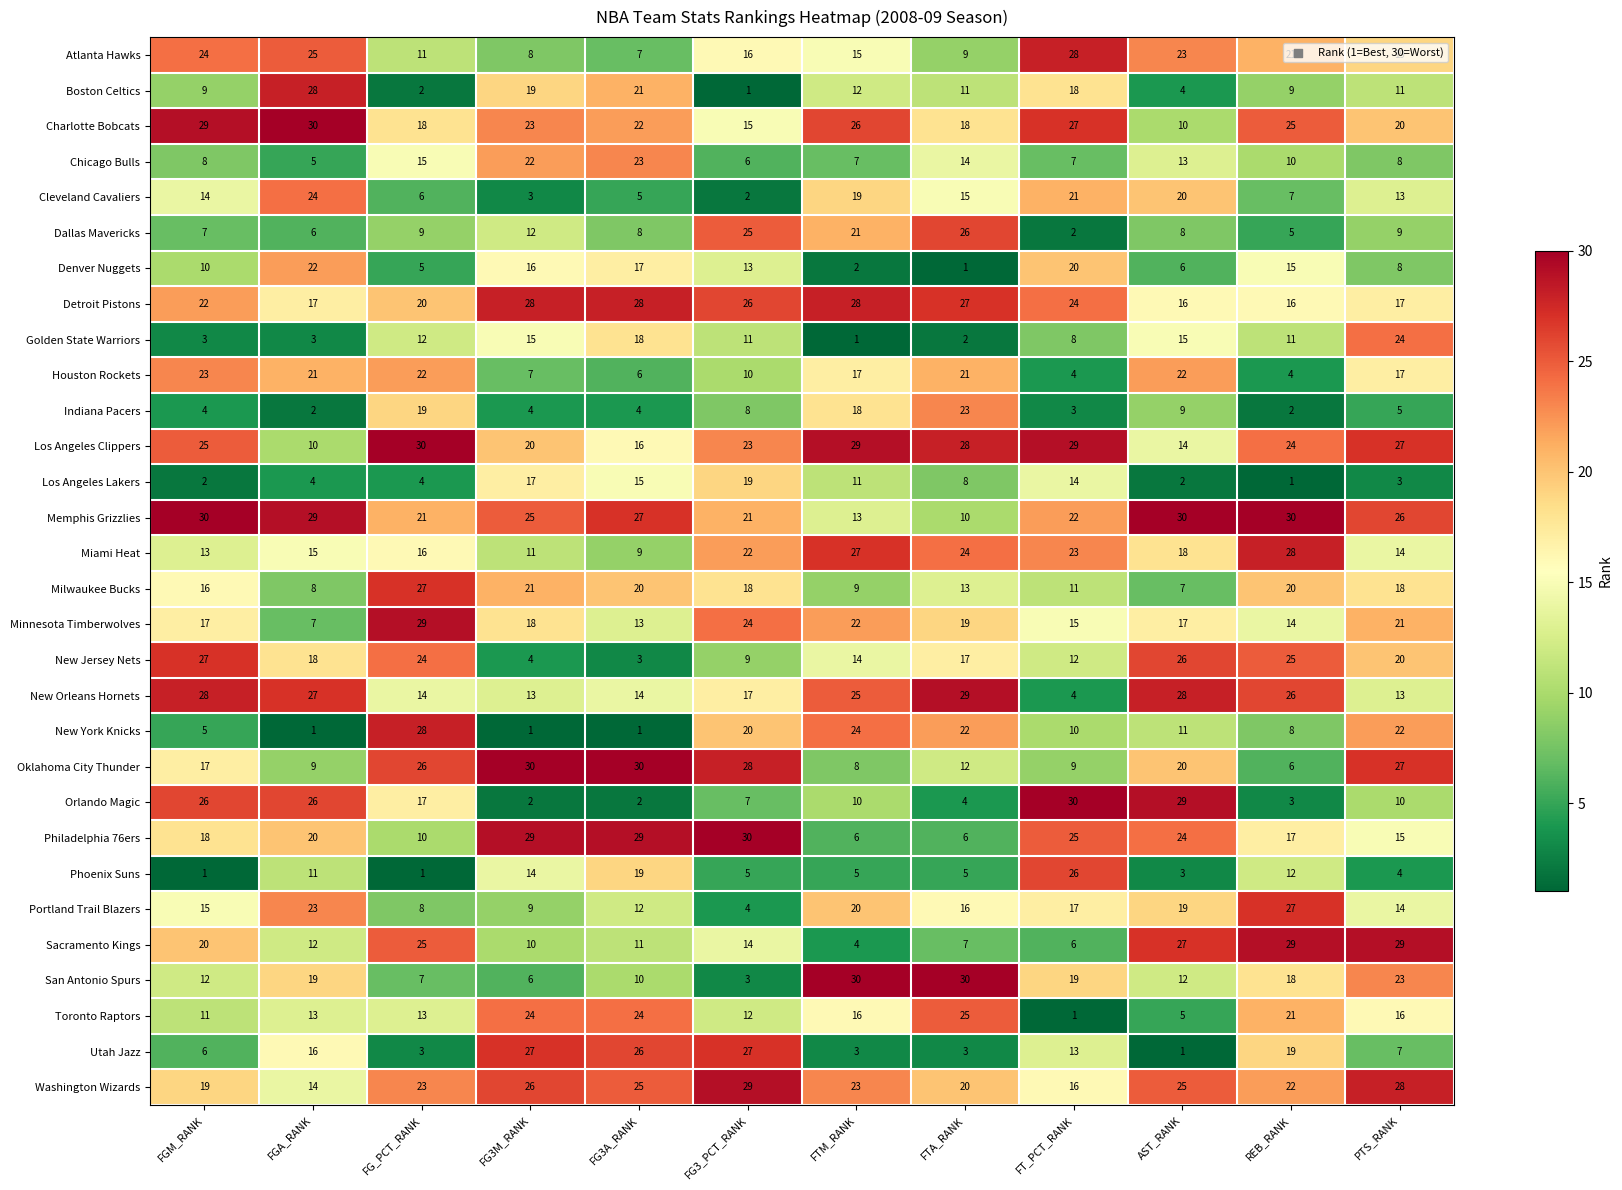

Which series has the largest total across all categories?

Memphis Grizzlies